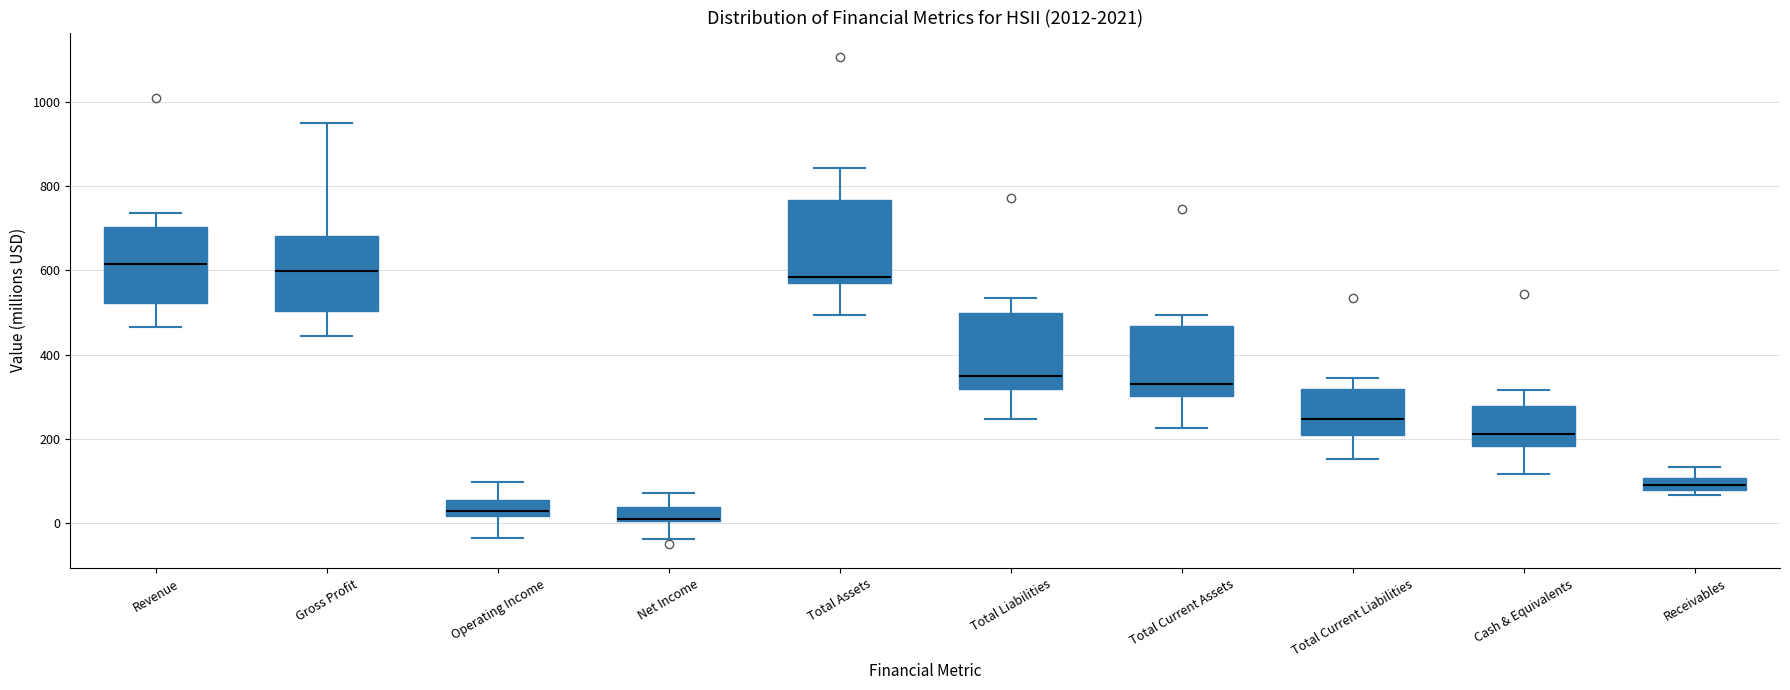

Where does the median line of the box for Revenue sit on the y-axis? The values are not printed on the chart, so give them approximately, as read against the axis.

620